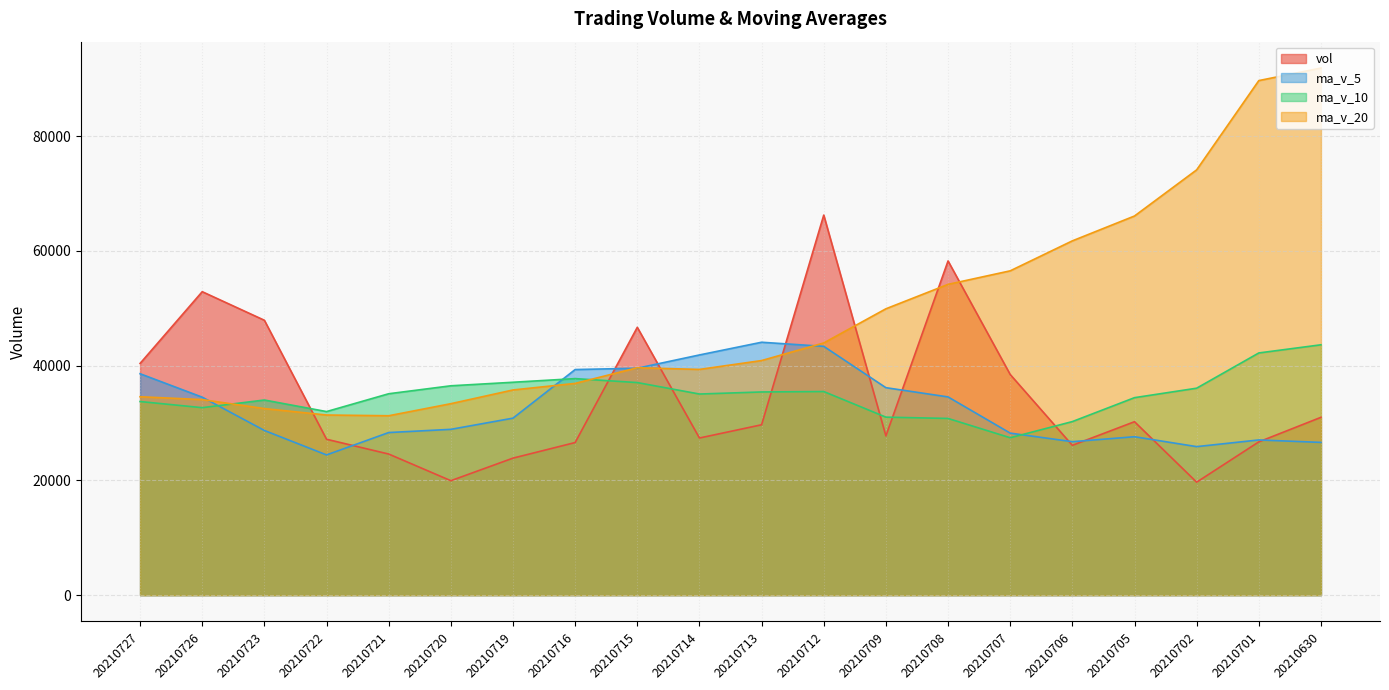

What is the difference between the maximum and minimum values in the ma_v_20 series?

60604.5